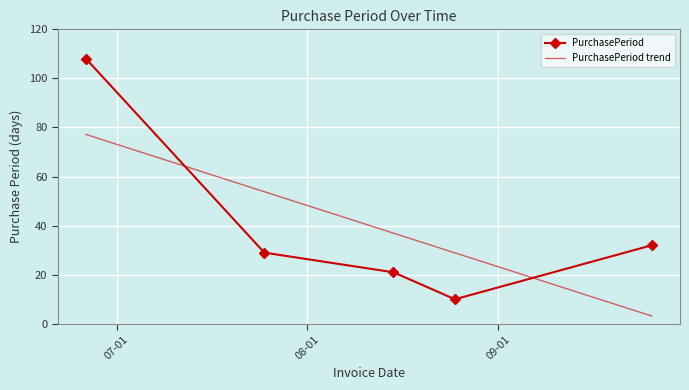

How many values are below 29?

2